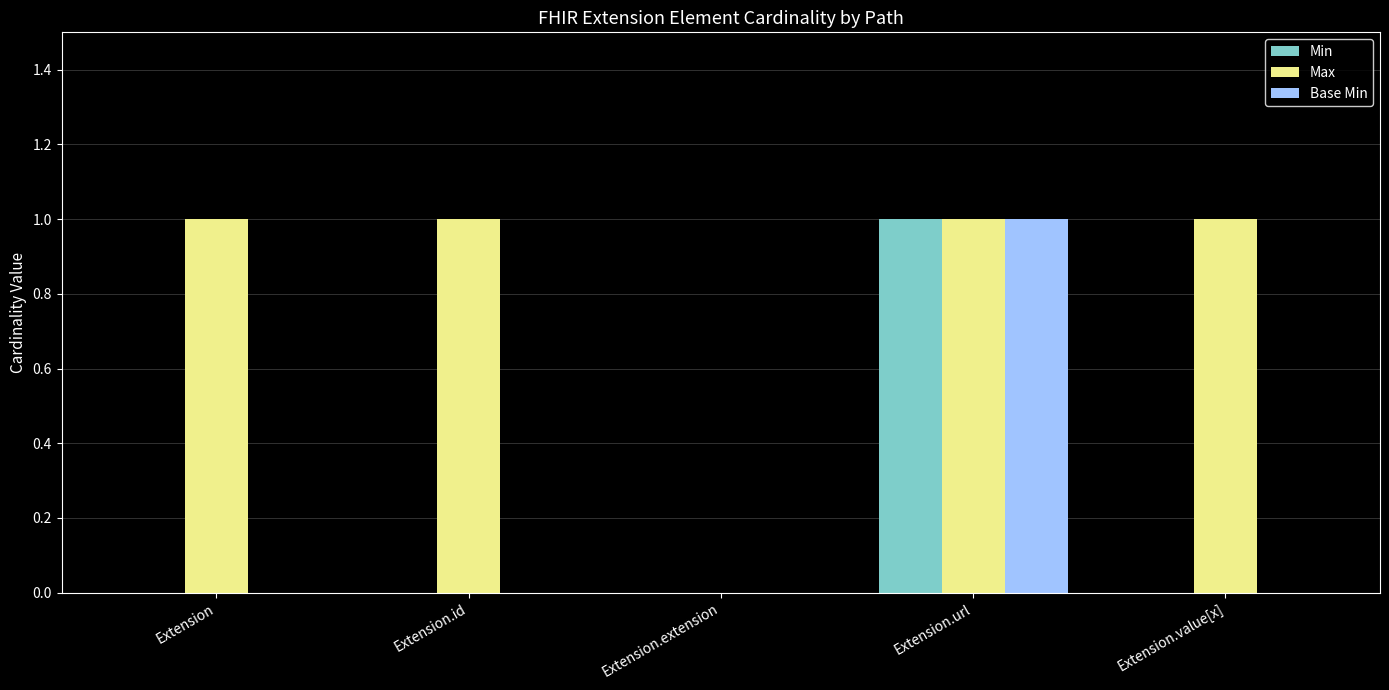

At which label does Base Min reach its peak?

Extension.url